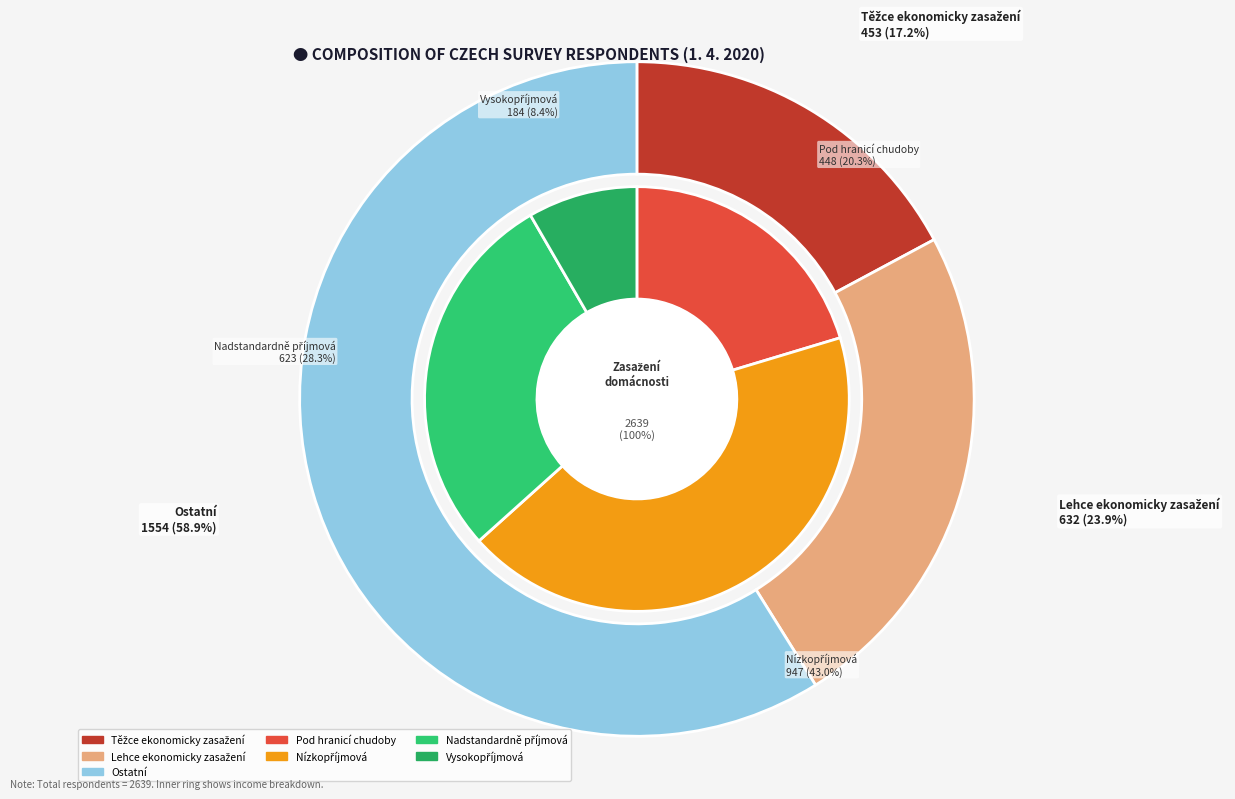

The Těžce ekonomicky zasažení slice represents 23% of the pie. True or false?

False